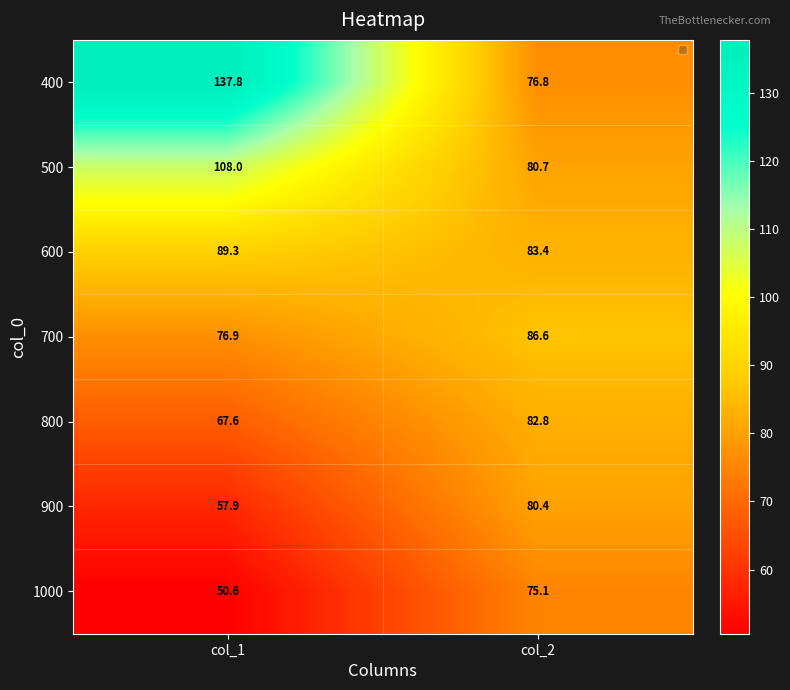

Which series has the widest spread of values?

400